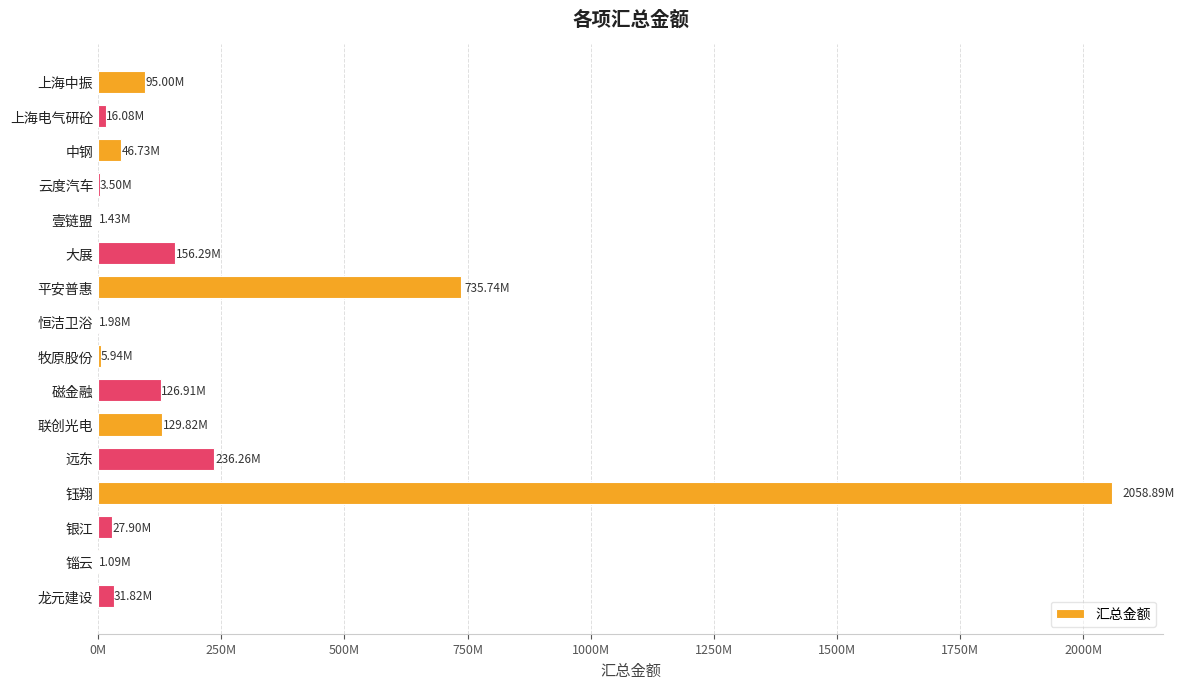

Are the bars horizontal?

Yes